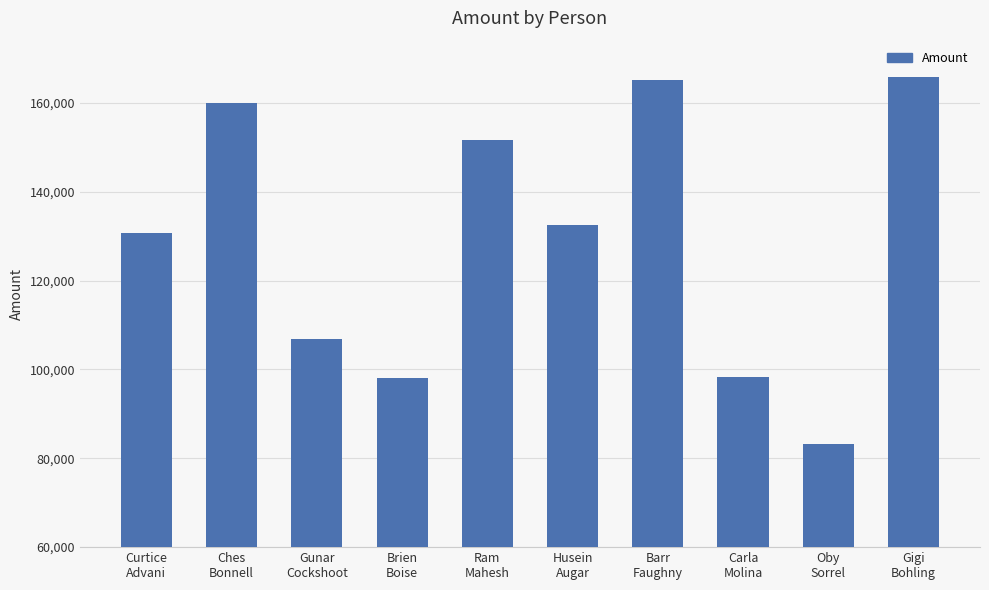

What is the value of the 3rd bar from the left?

106834